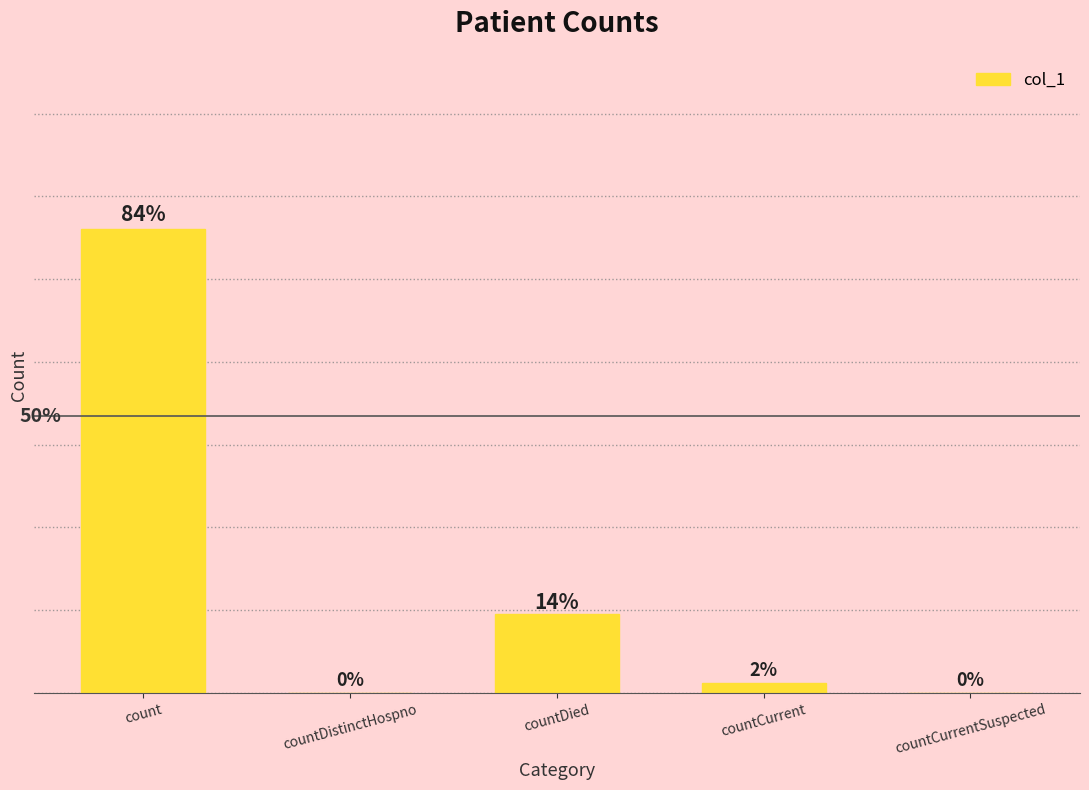

Are the bars horizontal?

No